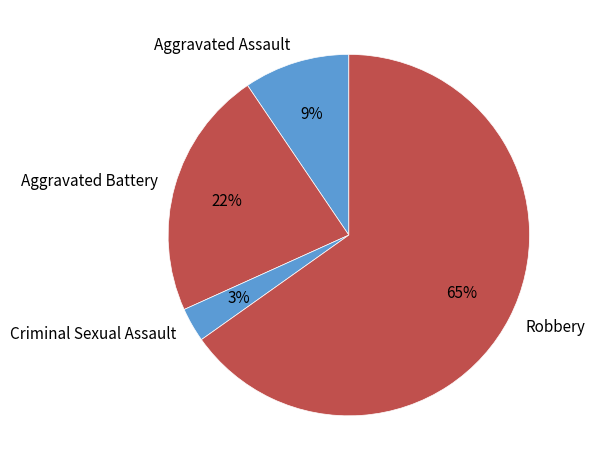

Is the sum of Robbery and Criminal Sexual Assault greater than half?

Yes